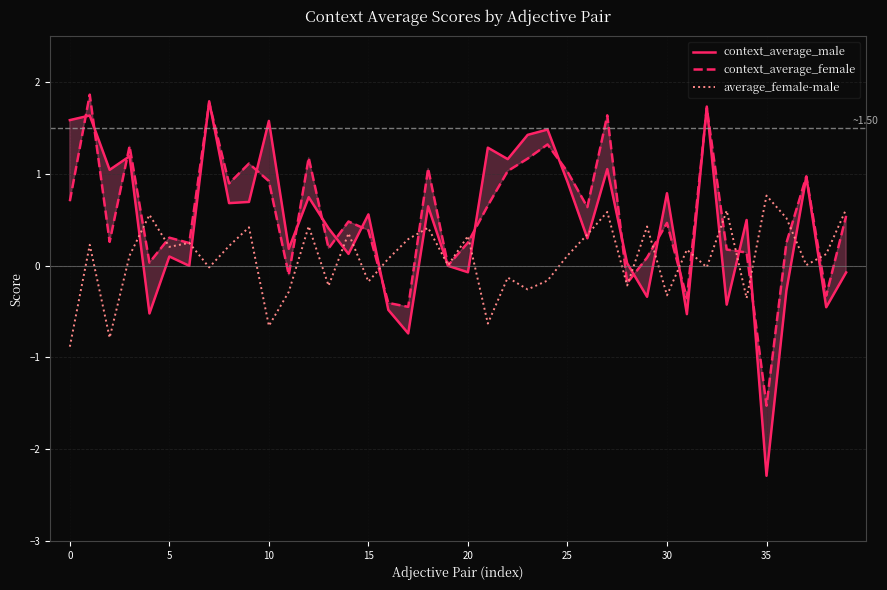

The context_average_male series shows 0.2 at 15. True or false?

False